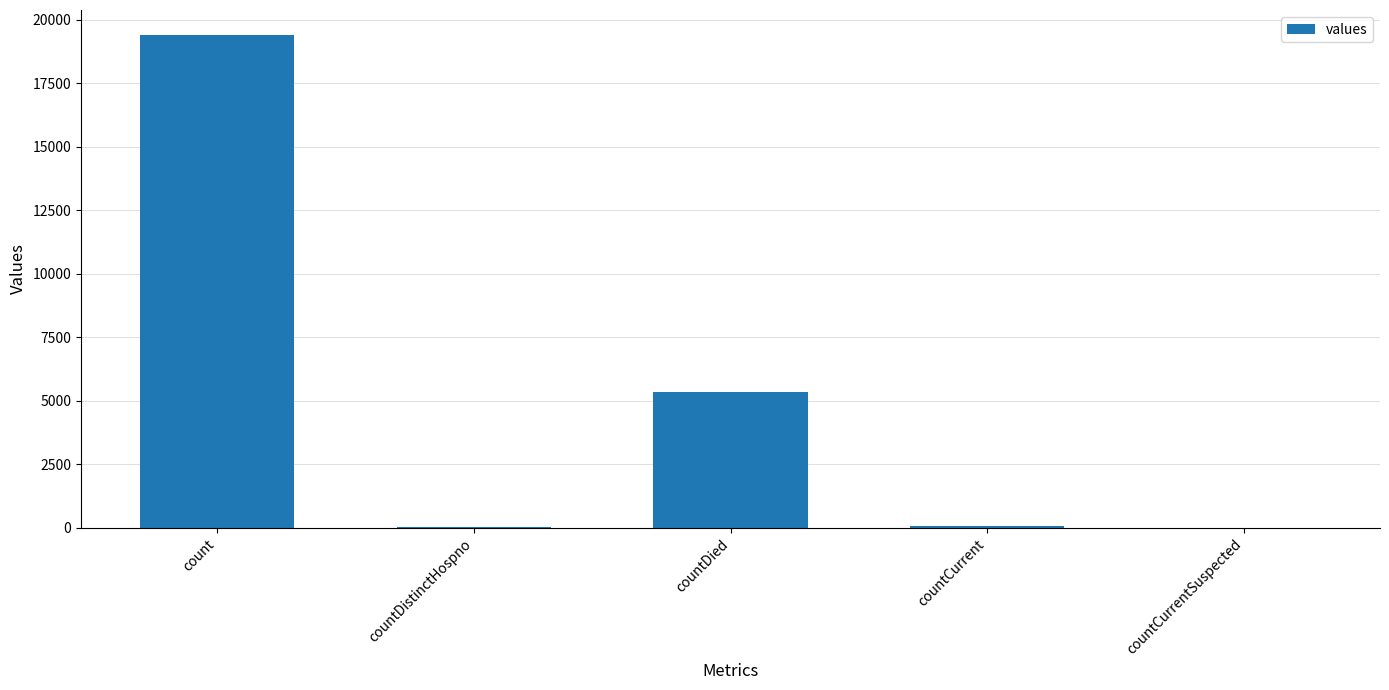

Which has a higher value, countDied or countDistinctHospno?

countDied